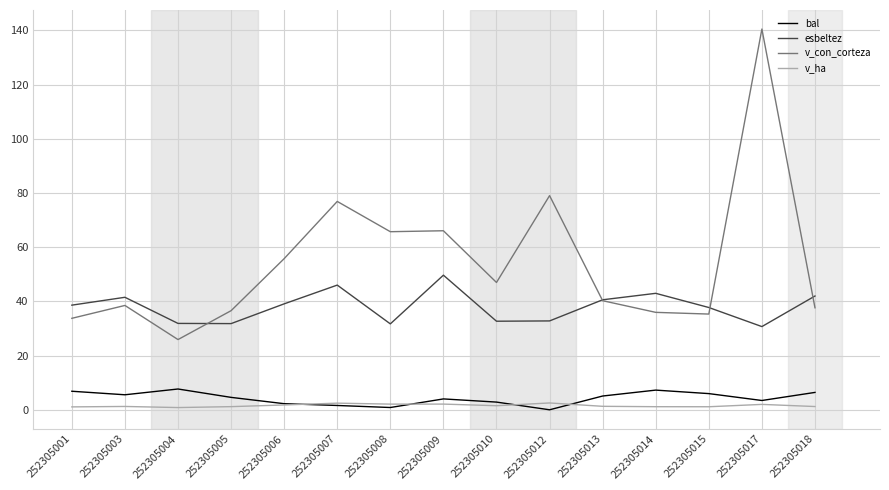

True or false: bal and v_con_corteza cross at least once.

False